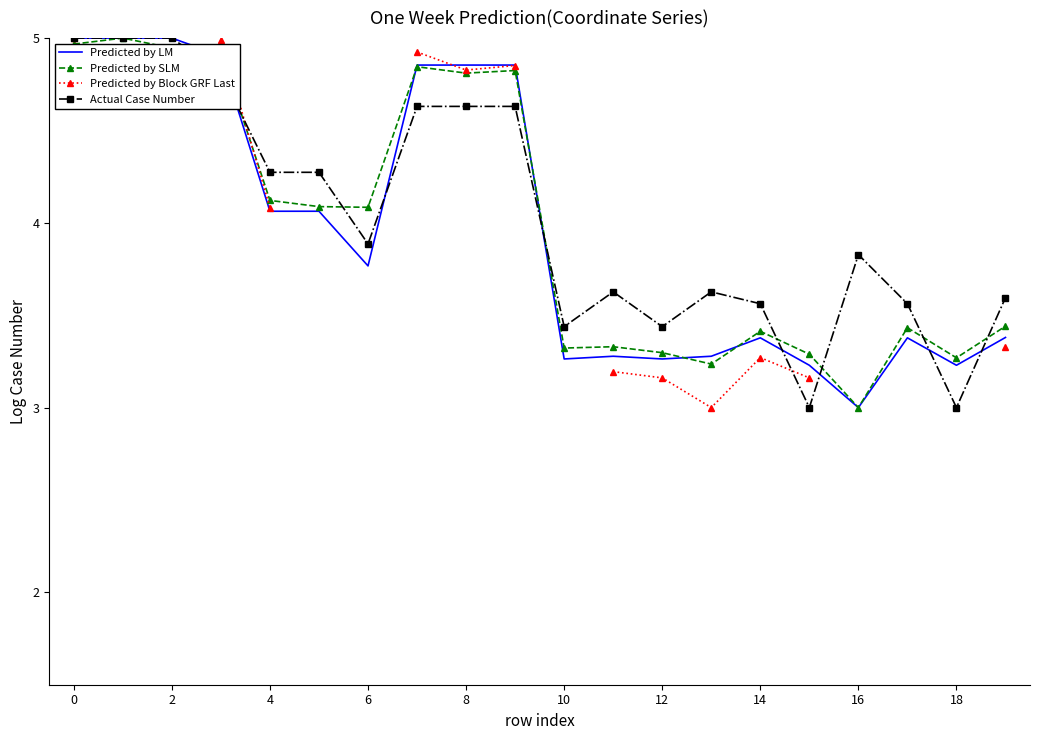

What is the highest value of the Actual Case Number series?

5.0